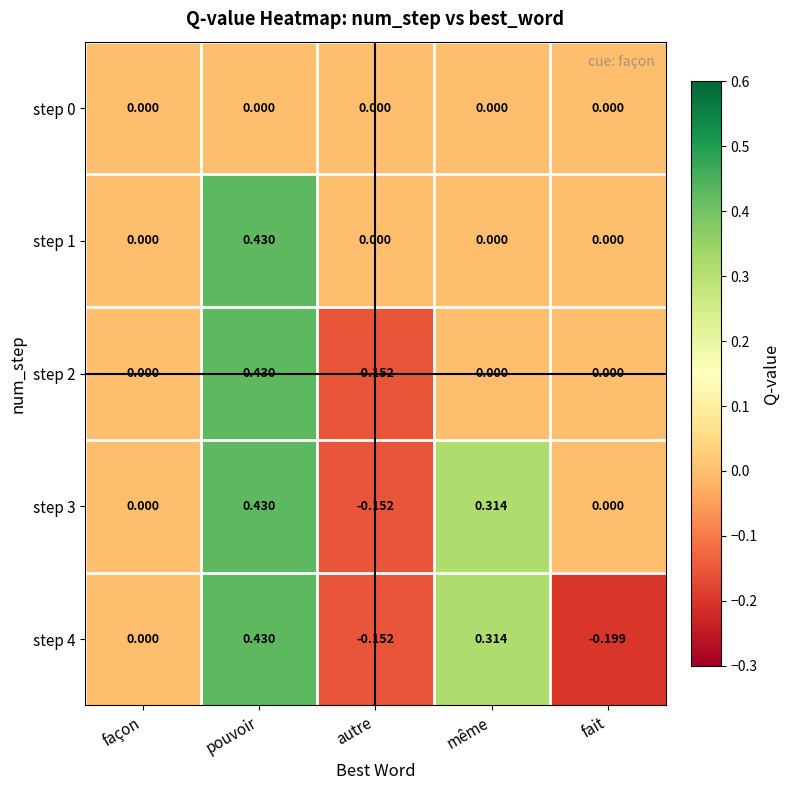

Which category has the highest value in the step 1 series?

pouvoir